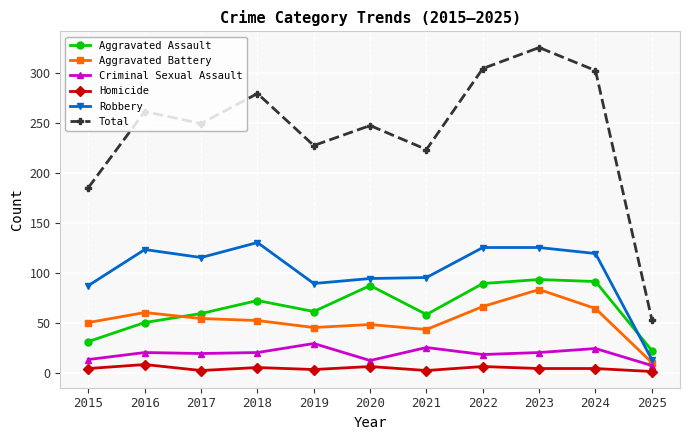

Rank the series at 2016 from highest to lowest value.

Total, Robbery, Aggravated Battery, Aggravated Assault, Criminal Sexual Assault, Homicide